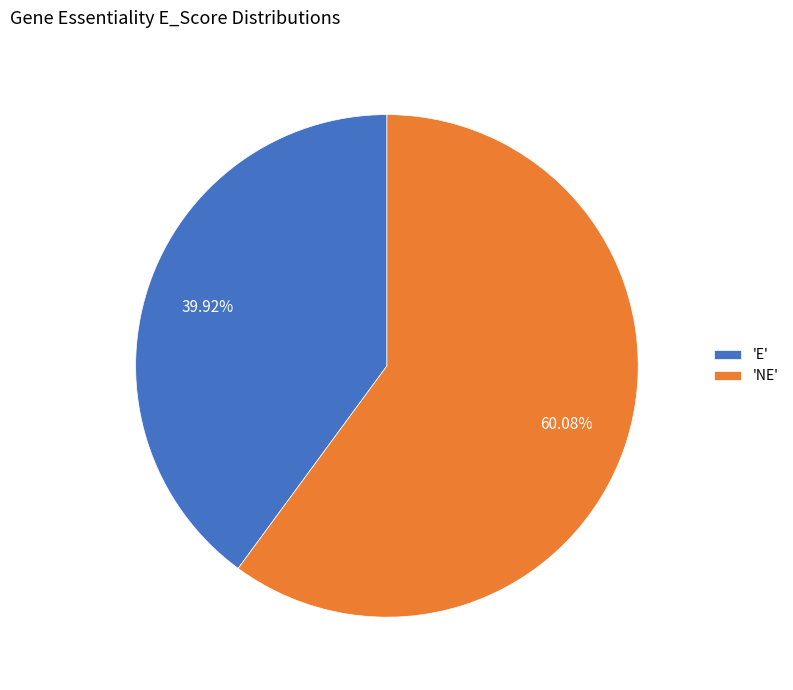

Rank the categories by value from highest to lowest.

'NE', 'E'